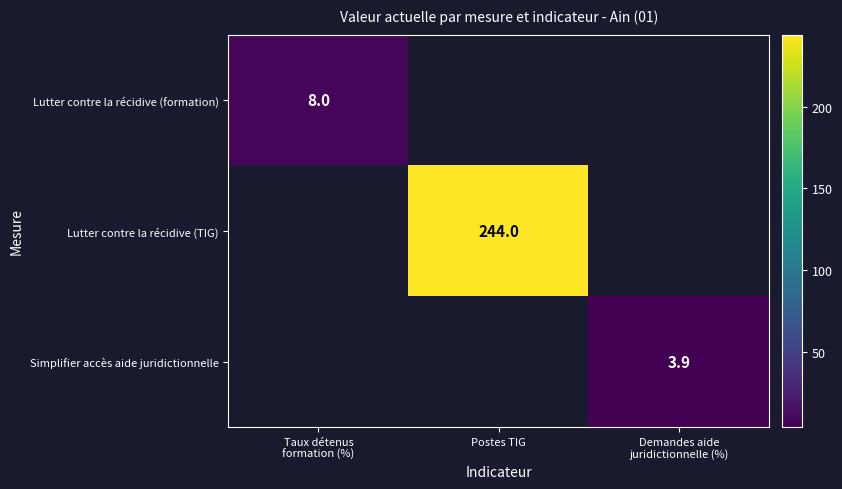

Is the value of Simplifier accès aide juridictionnelle at Taux détenus formation (%) greater than the value of Lutter contre la récidive (TIG) at Postes TIG?

No